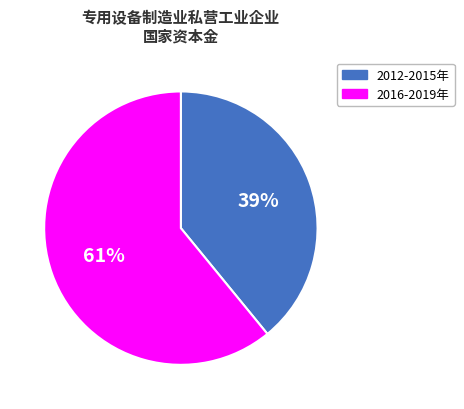

Rank the categories by value from lowest to highest.

2012-2015年, 2016-2019年